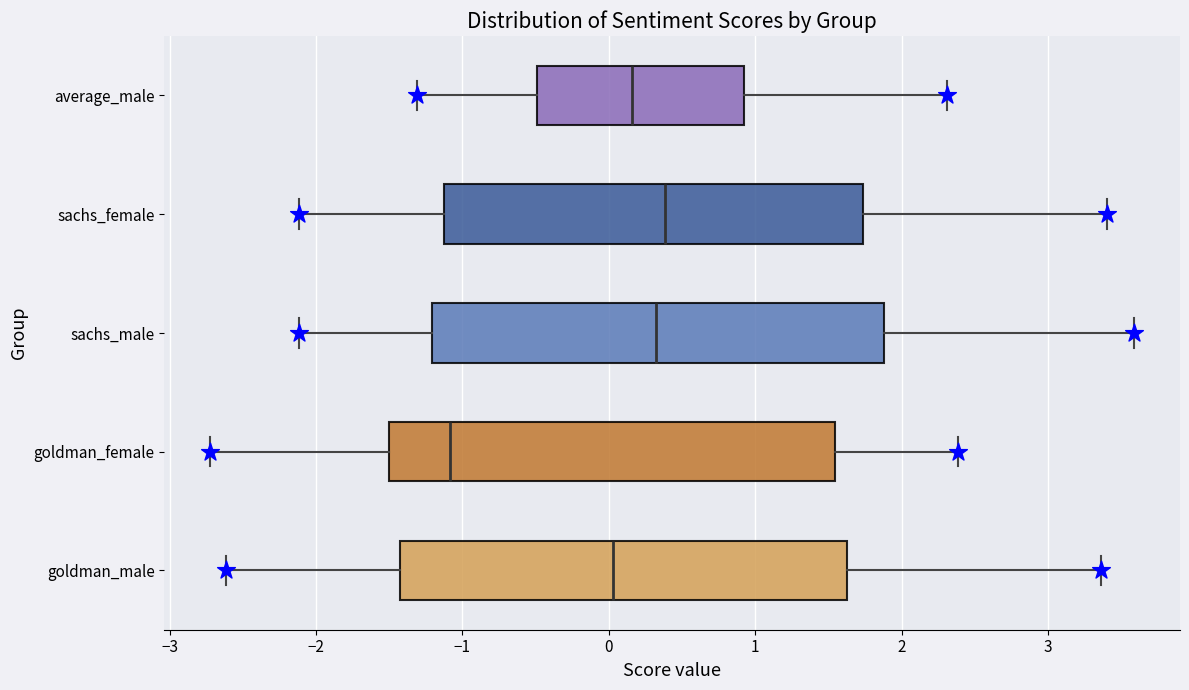

Reading bottom to top, transcribe this box plot: for each box, give where its median line is, the range the box spans, and where its two whiskers end, as read against the x-axis. The values are not printed on the chart, so give them approximately, as read against the axis.

goldman_male: median 0.0, box -1.4 to 1.6, whiskers -2.6 to 3.4
goldman_female: median -1.1, box -1.5 to 1.5, whiskers -2.7 to 2.4
sachs_male: median 0.3, box -1.2 to 1.9, whiskers -2.1 to 3.6
sachs_female: median 0.4, box -1.1 to 1.7, whiskers -2.1 to 3.4
average_male: median 0.2, box -0.5 to 0.9, whiskers -1.3 to 2.3